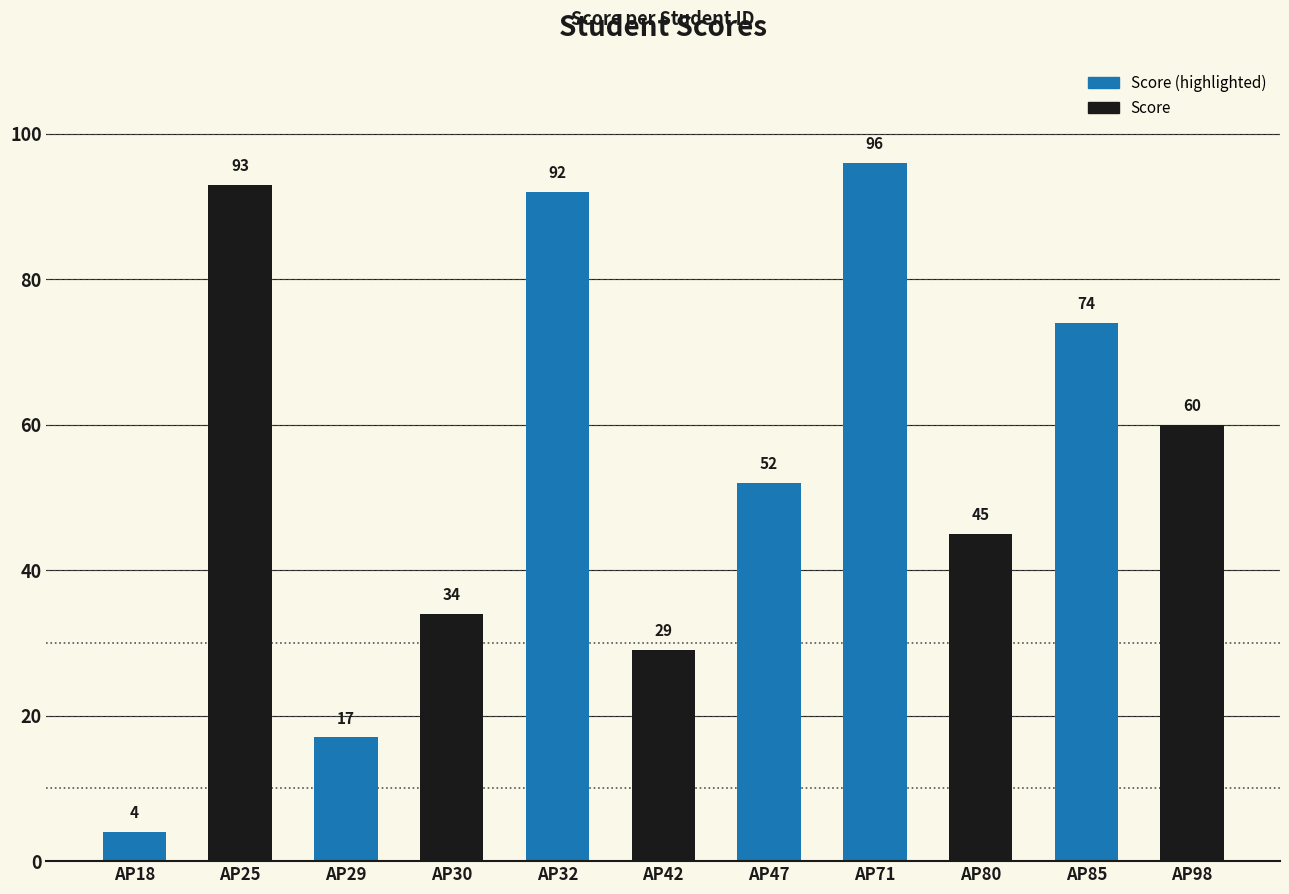

What is the difference between the maximum and minimum values?

92